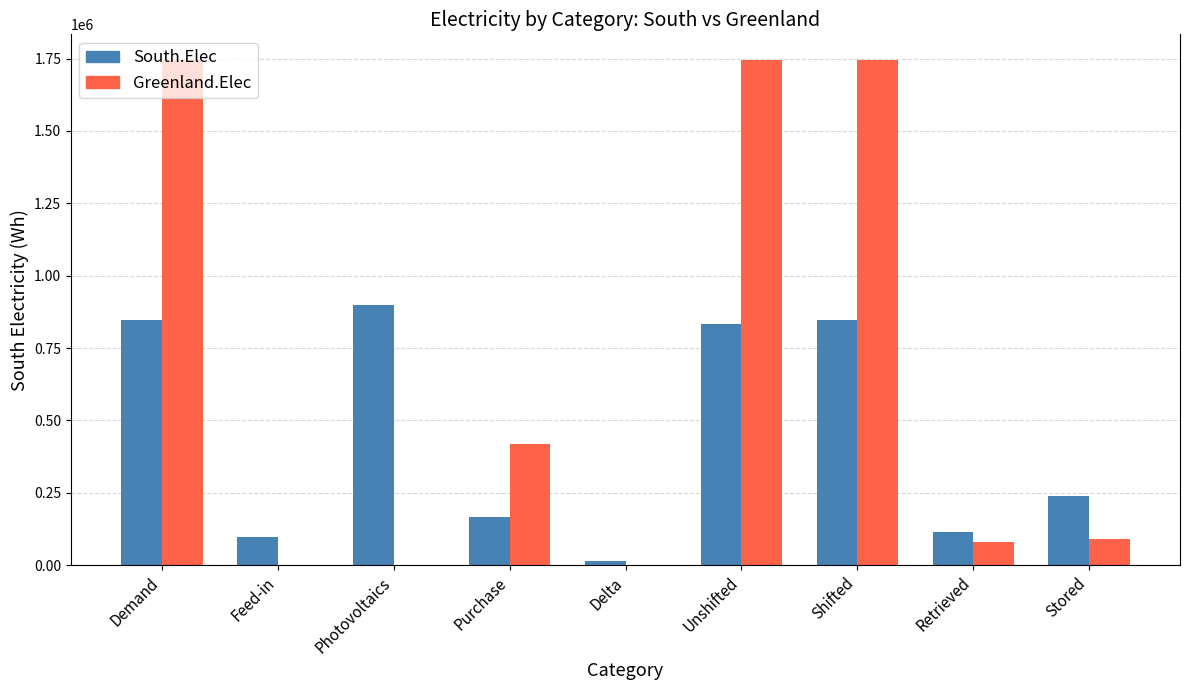

Which series has the largest total across all categories?

Greenland.Elec